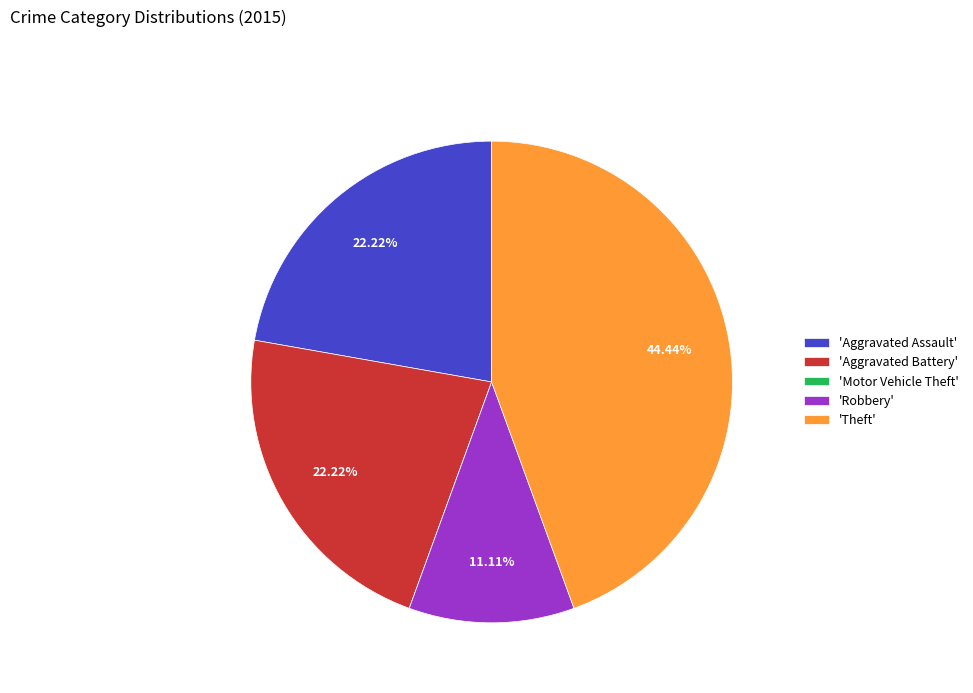

Combined, do 'Robbery' and 'Aggravated Assault' account for over 50%?

No